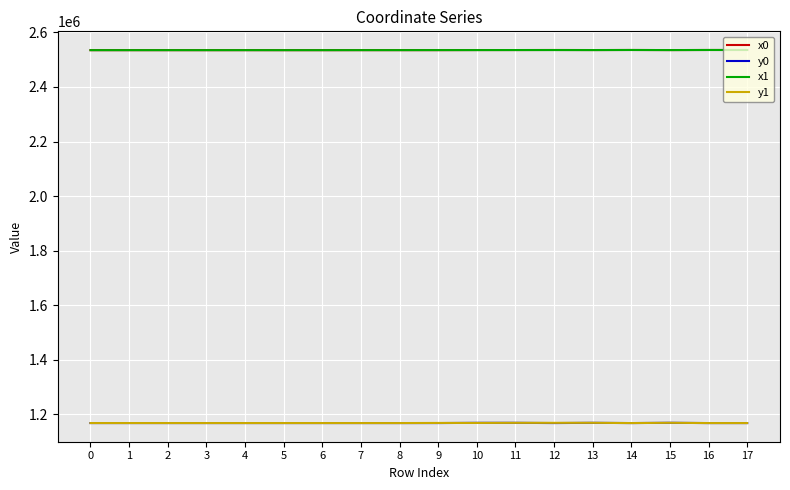

Is the value of y0 at 10 greater than the value of x0 at 11?

No